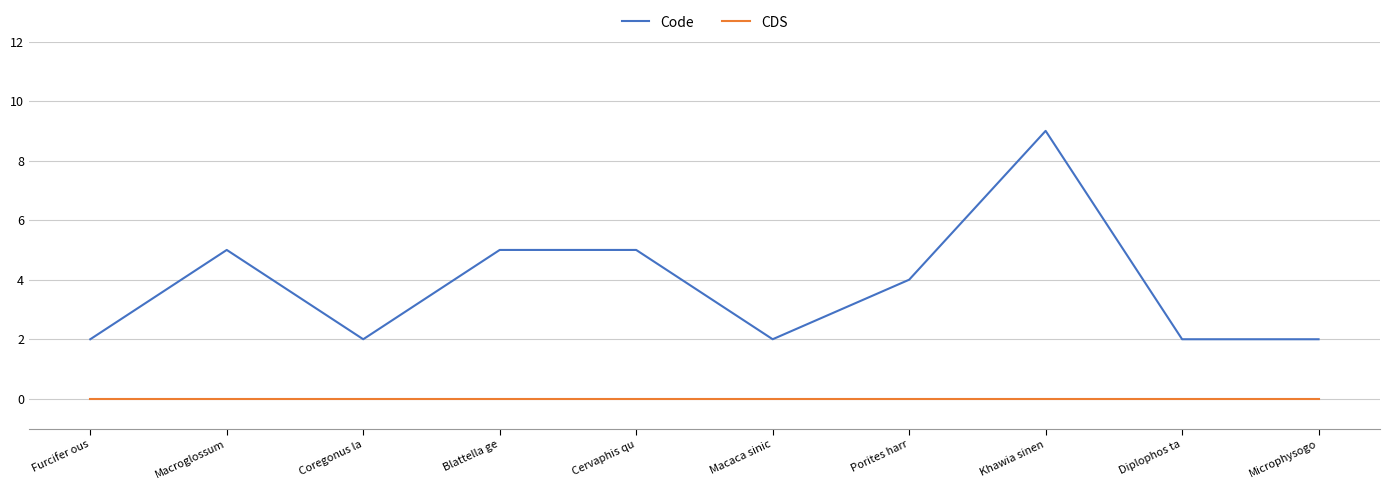

True or false: CDS has a value of 0 at Furcifer ous.

True